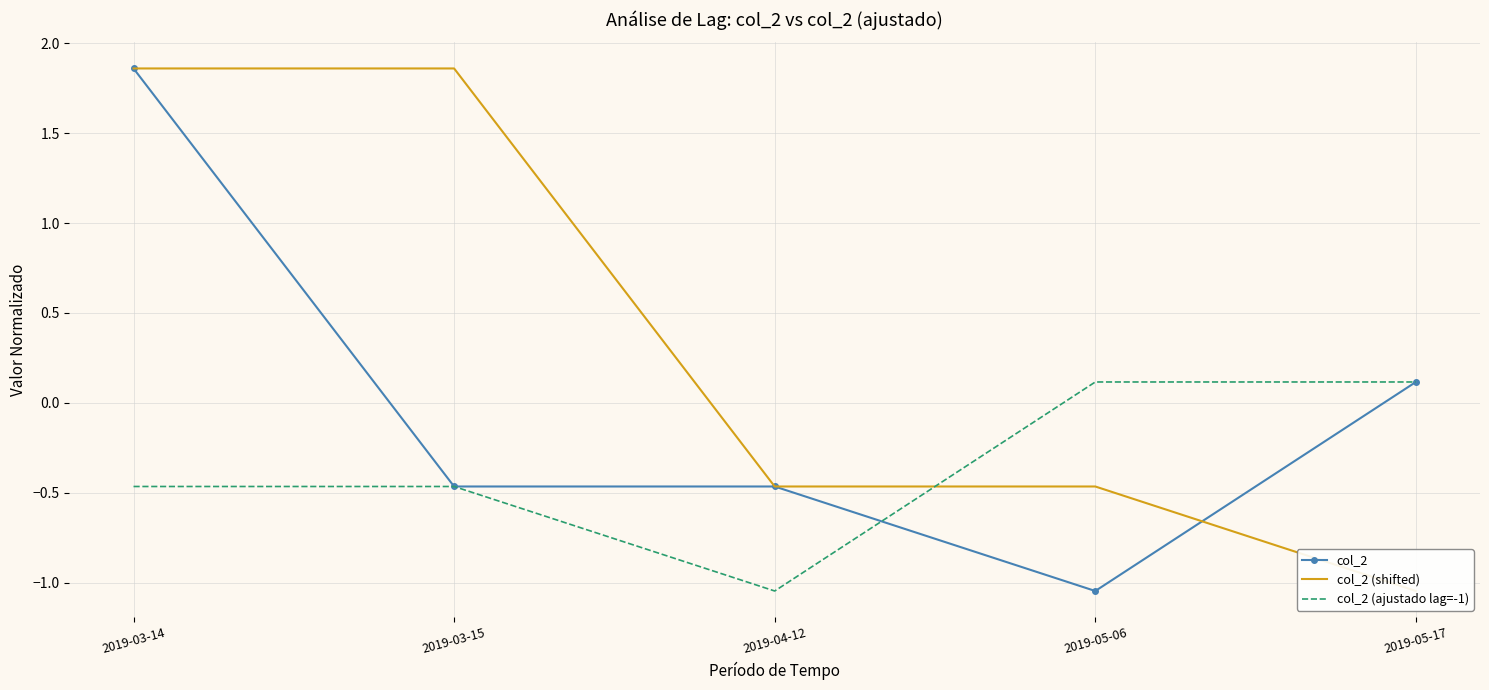

True or false: col_2 (shifted) and col_2 cross at least once.

True